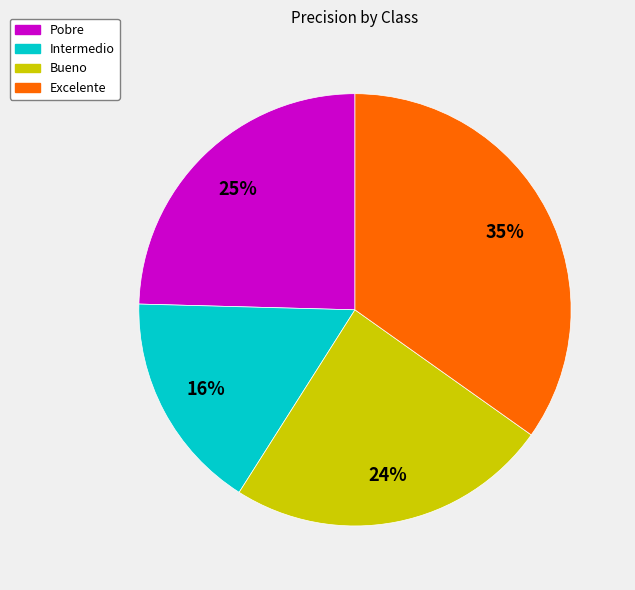

Count the number of slices in the pie.

4